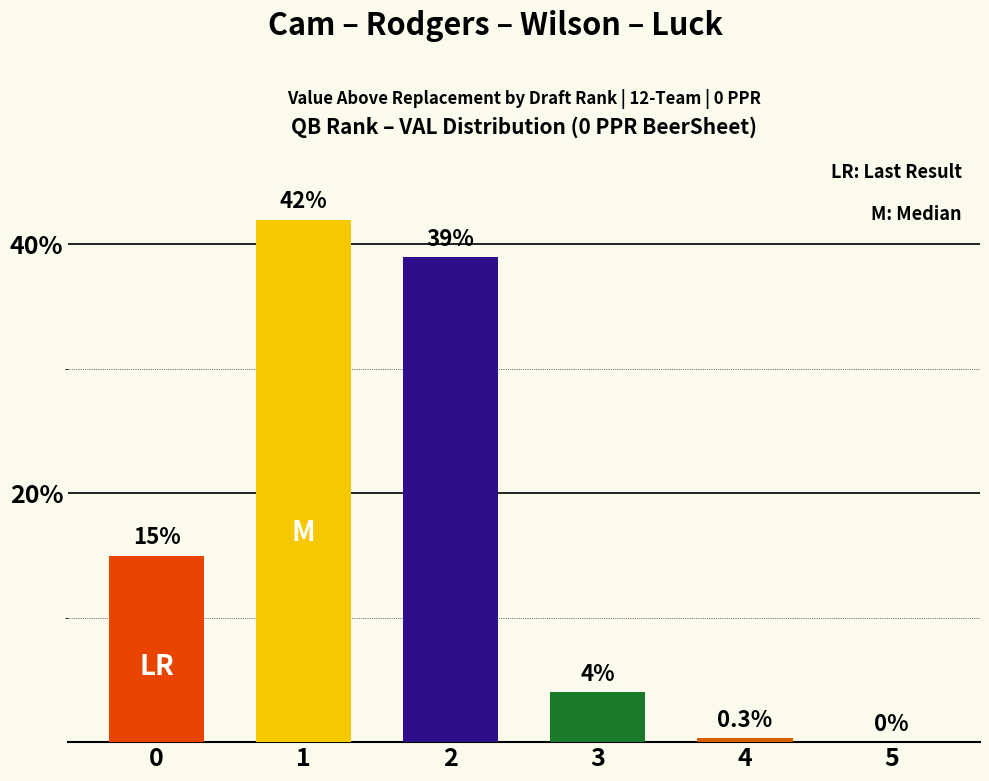

How many data points does each series have?

6